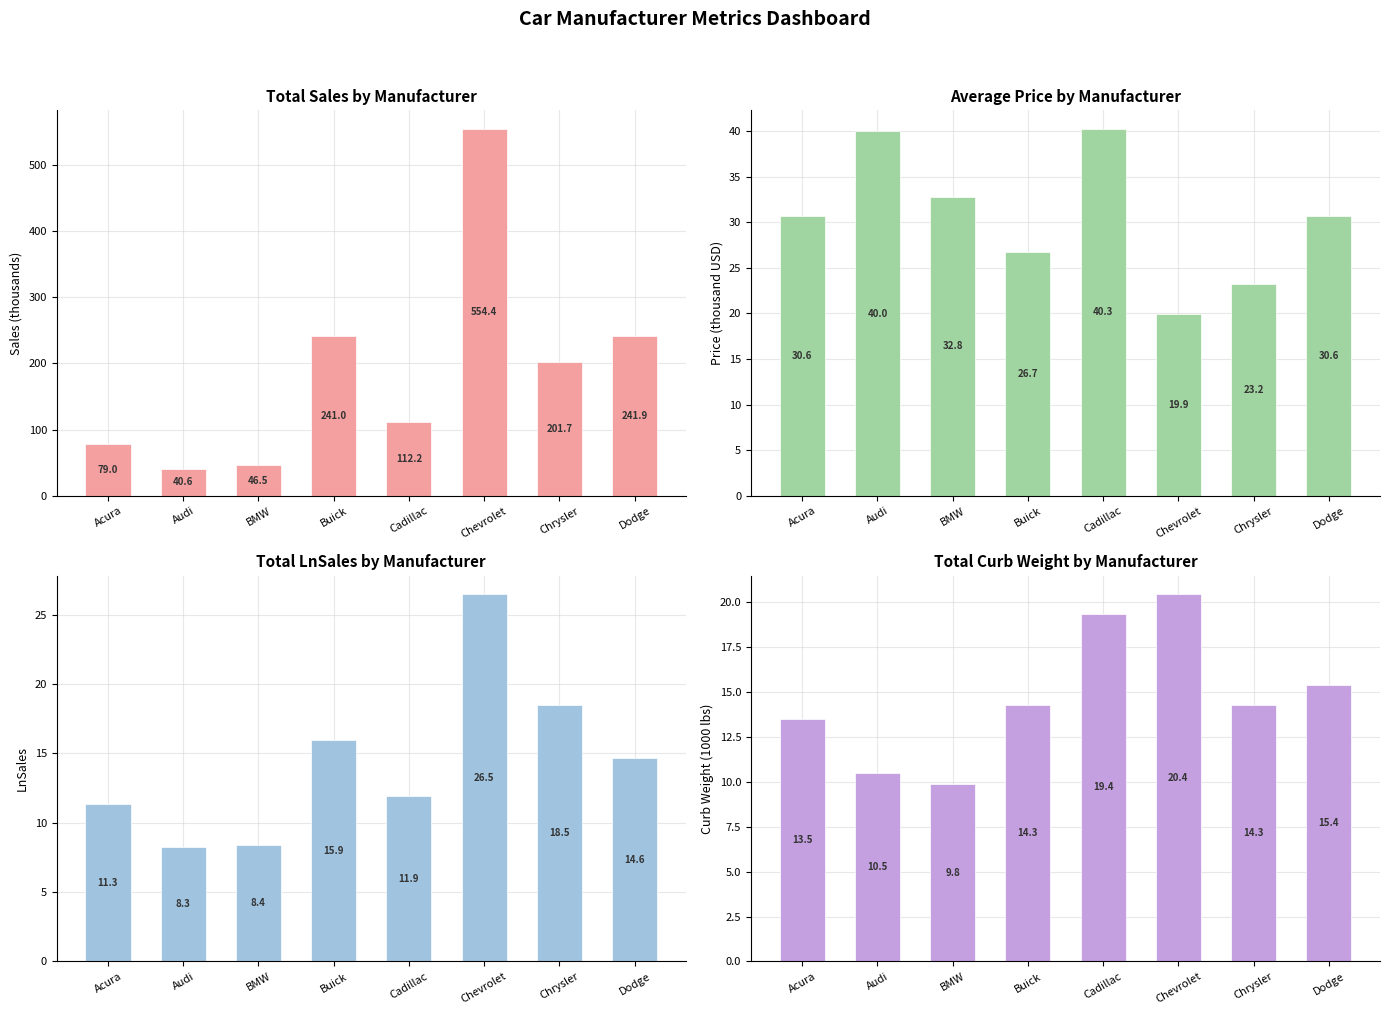

What is the smallest value displayed?

8.3